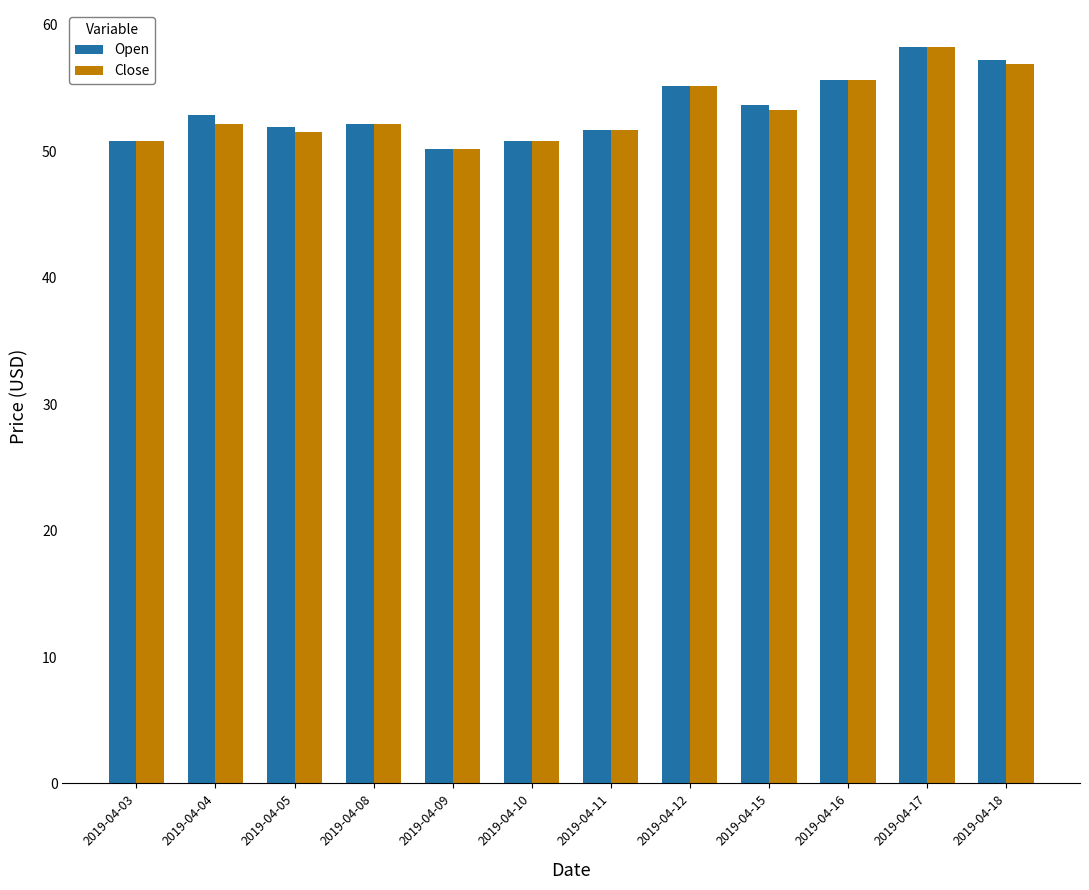

How many categories are shown in the chart?

12